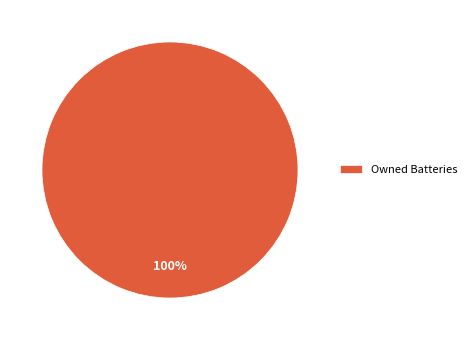

True or false: Owned Batteries accounts for 93% of the total.

False